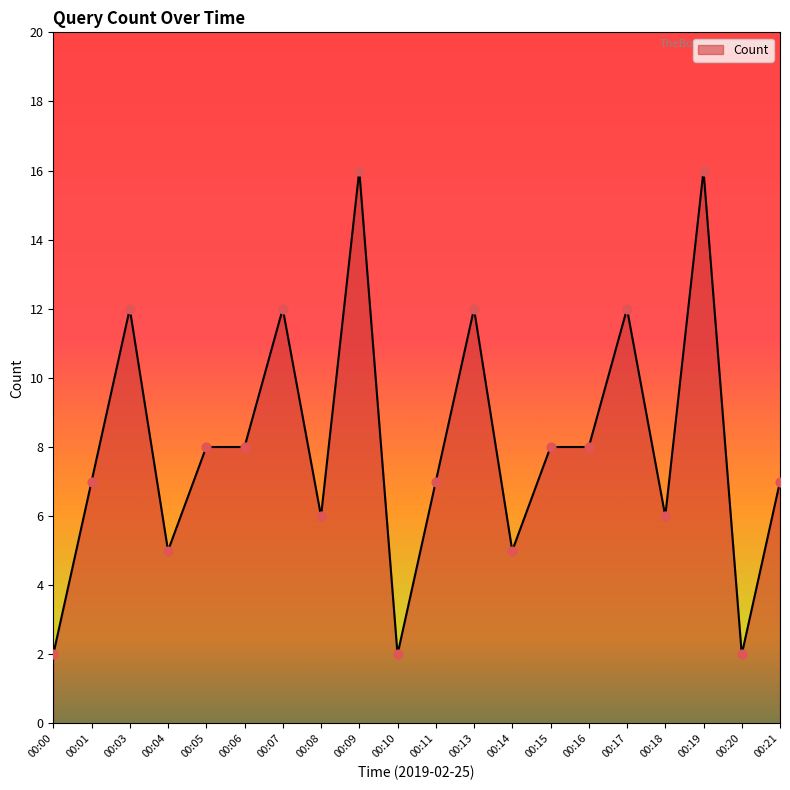

What is the change in value from 00:04 to 00:05?

+3